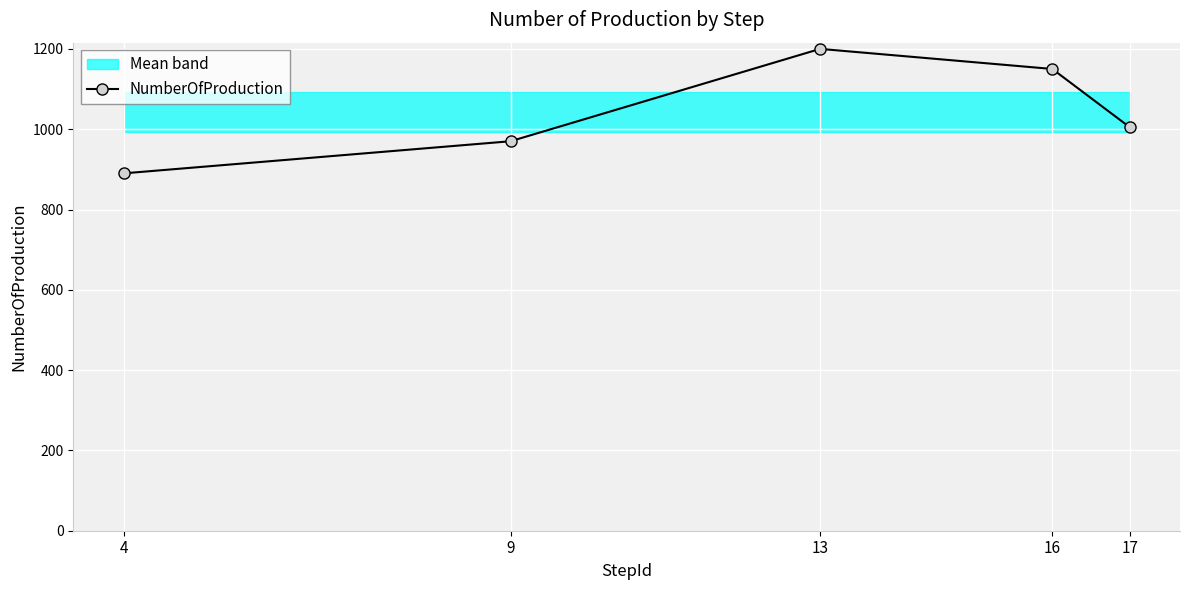

How many values are below 1005?

2